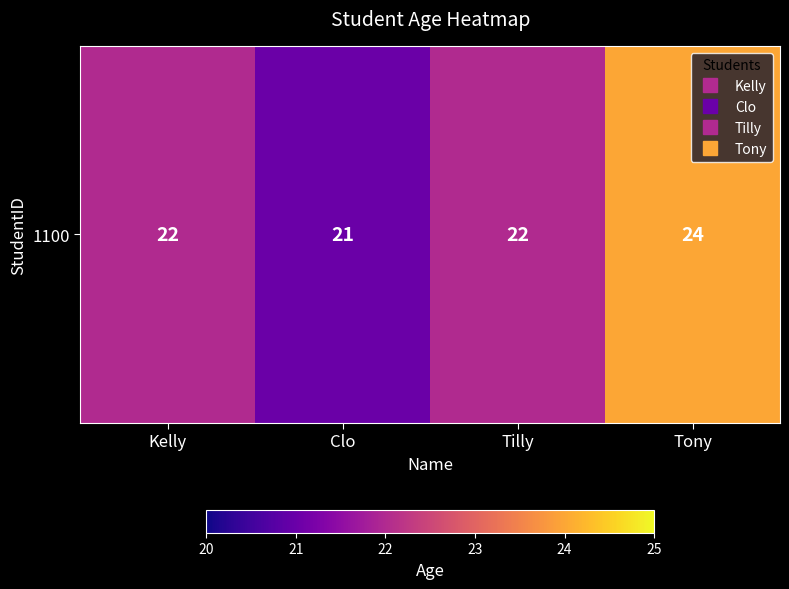

At which label does the data first exceed 22?

Tony